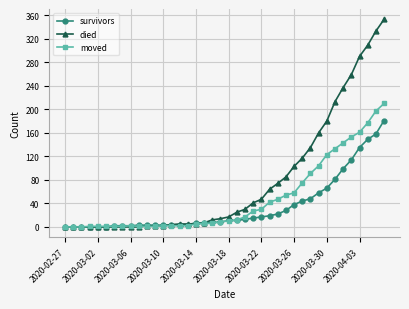

What is the sum of all survivors values?

1366